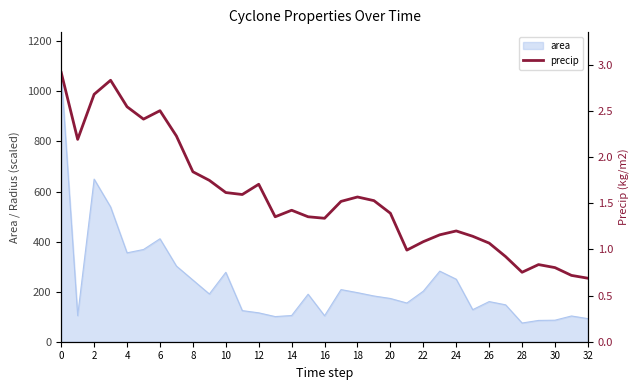

What is the minimum value shown in the chart?

0.7